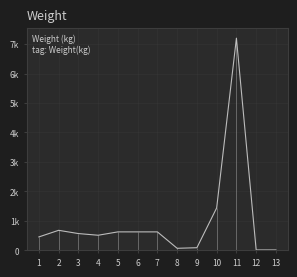

How many data points are above 570?

6